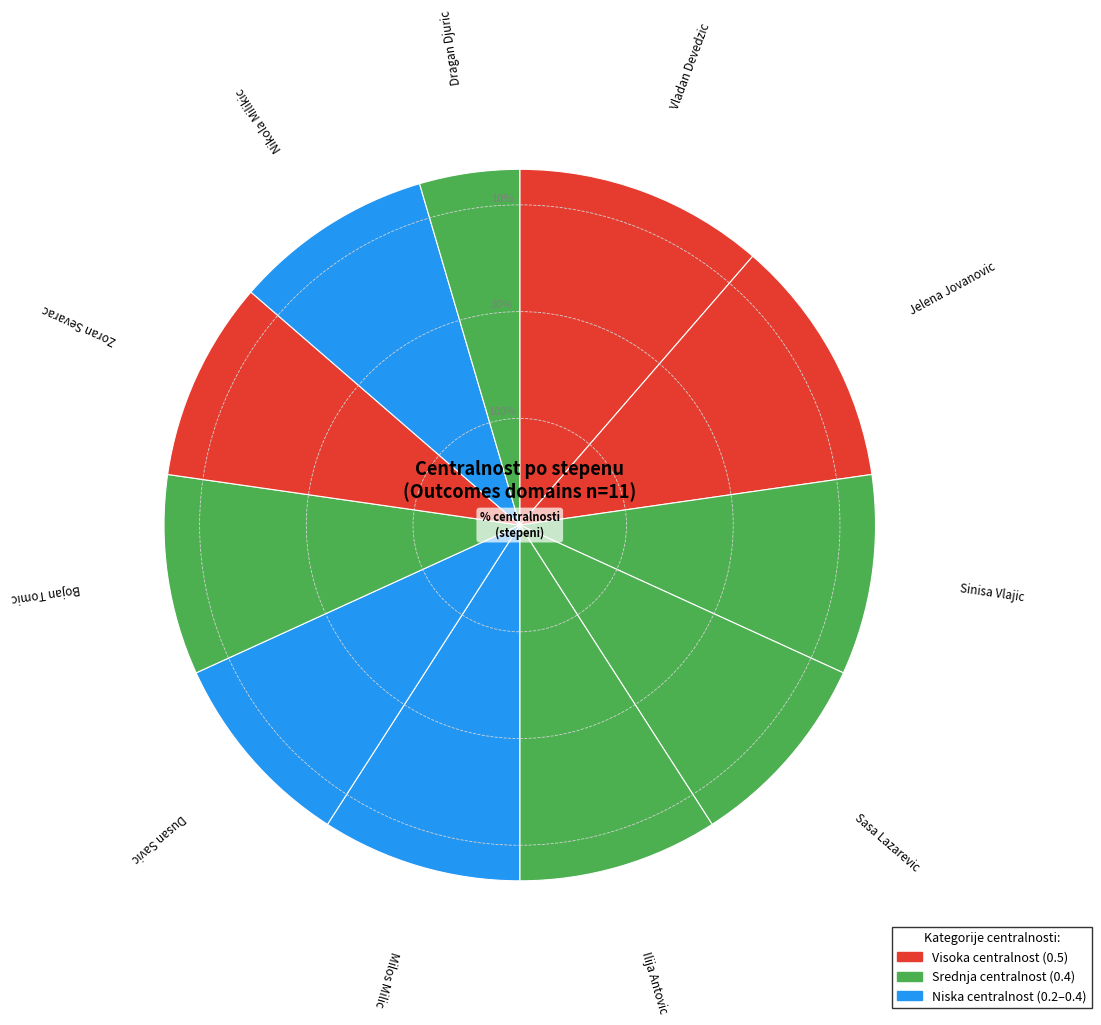

Is Nikola Milikic the majority of the pie?

No